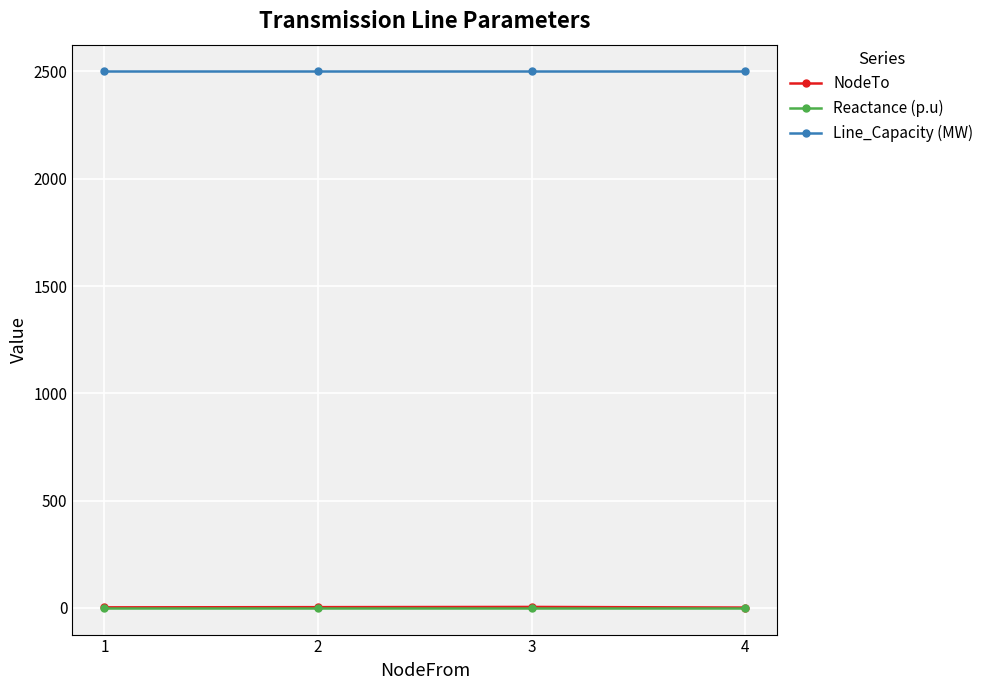

What is the maximum value shown in the chart?

2500.0